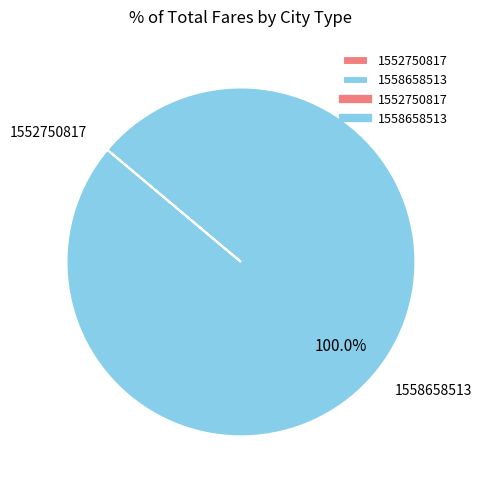

The 1558658513 slice represents 100% of the pie. True or false?

True